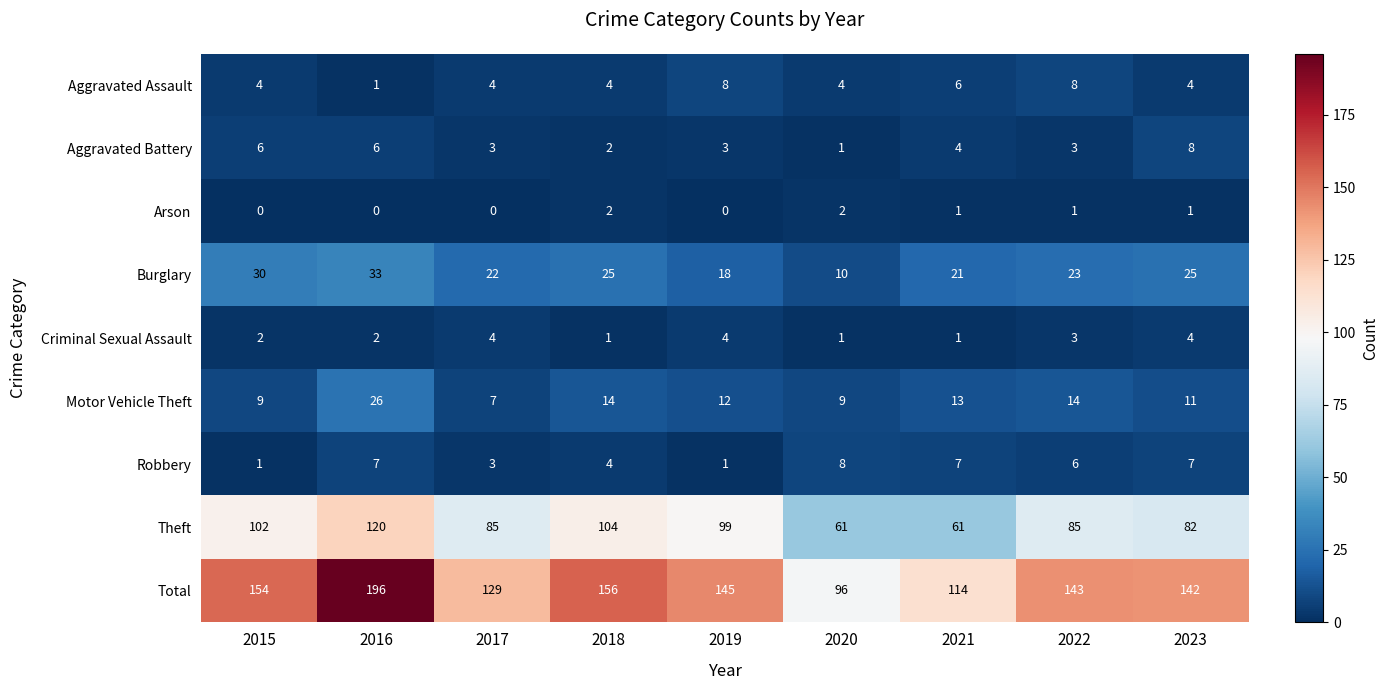

Read the Total value at 2018, to the nearest 5.

155